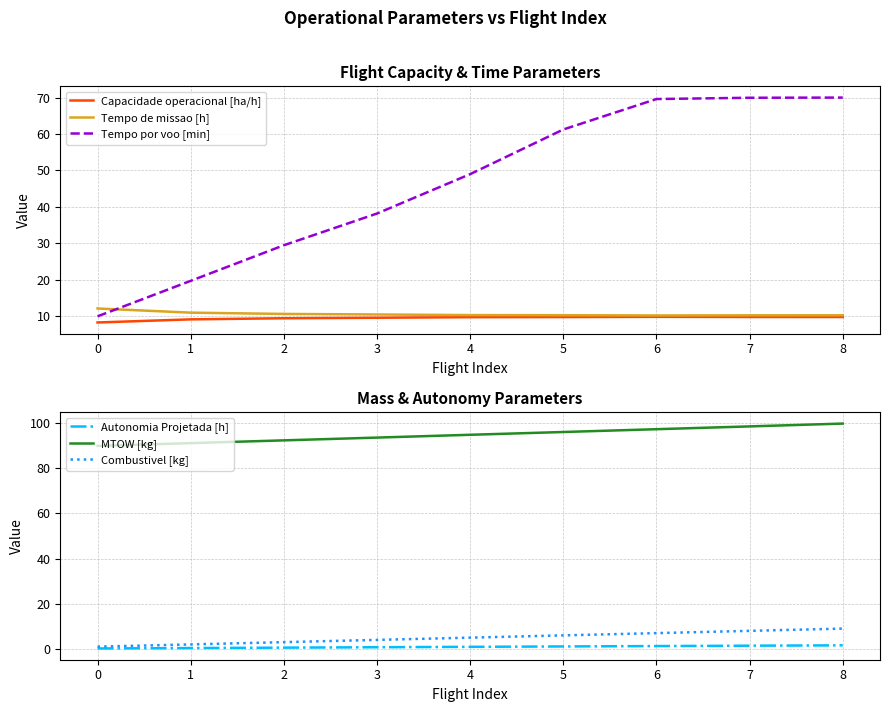

Is it true that Capacidade operacional [ha/h] equals 16.4 at 3?

False